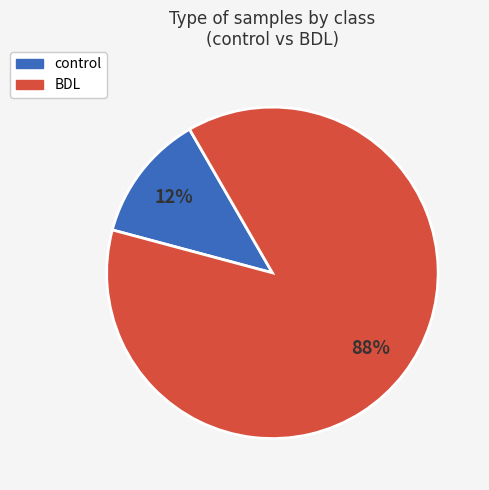

Does control represent more than half of the total?

No